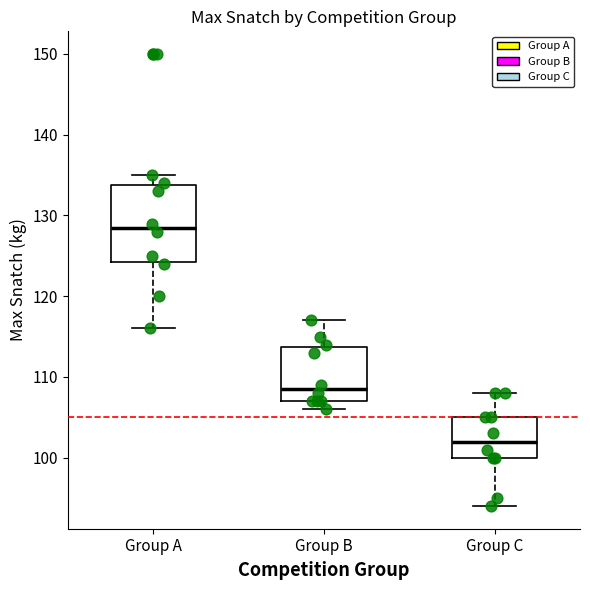

Where does the lower whisker of the box for Group A end on the y-axis? The values are not printed on the chart, so give them approximately, as read against the axis.

116